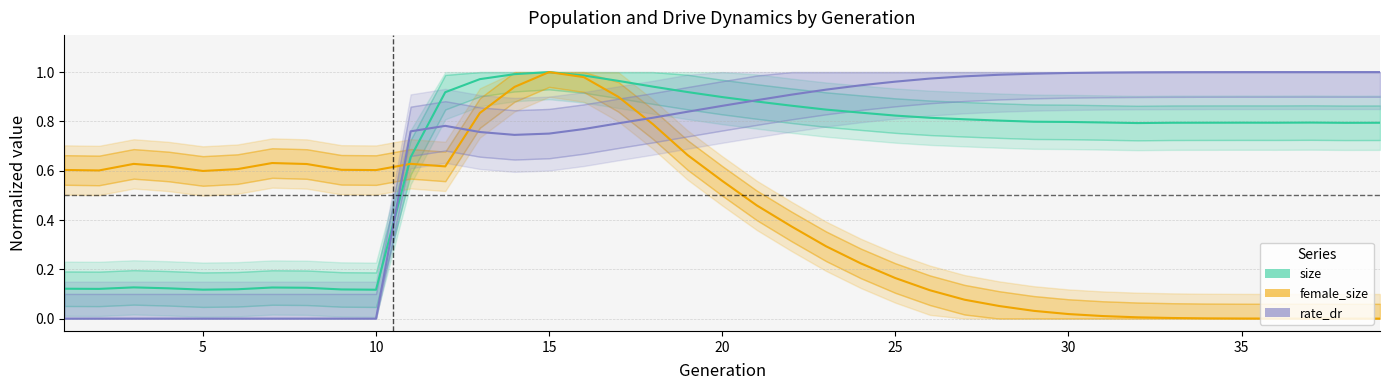

Between 9 and 33, which series saw the biggest shift?

rate_dr